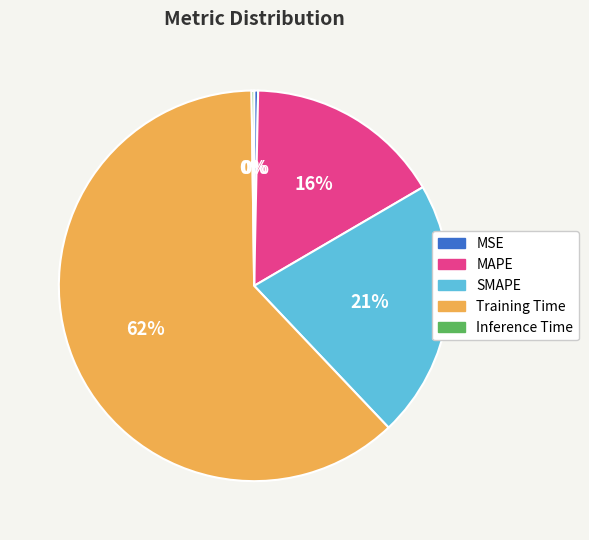

Is it true that MSE is 0% of the pie?

True